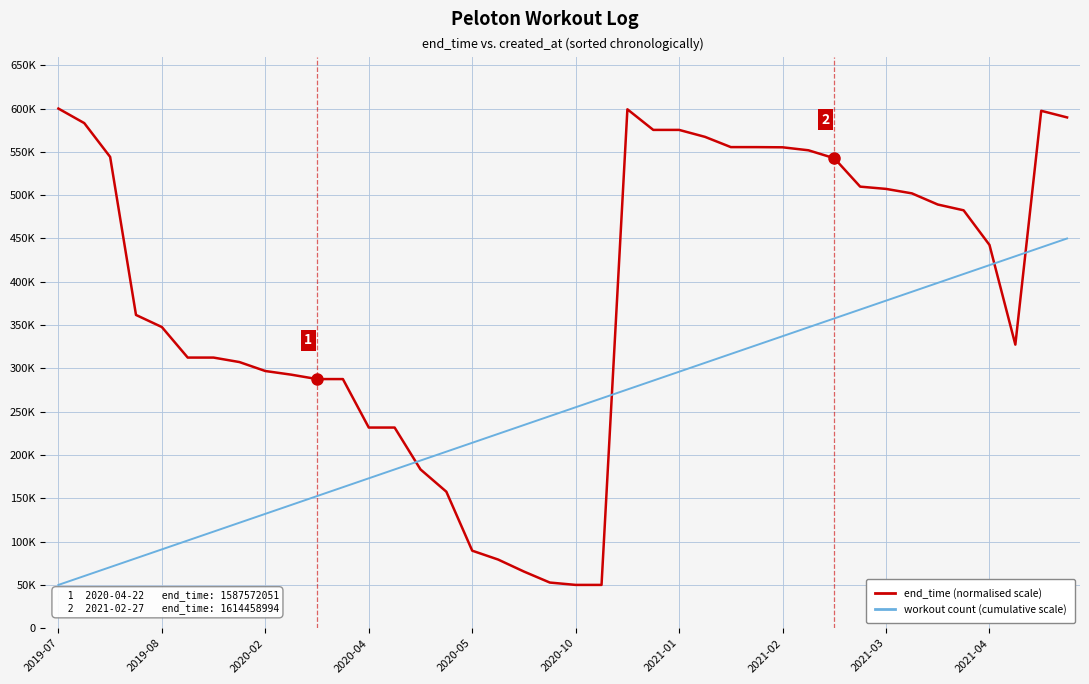

Where is the first local minimum for end_time (normalised scale)?

21